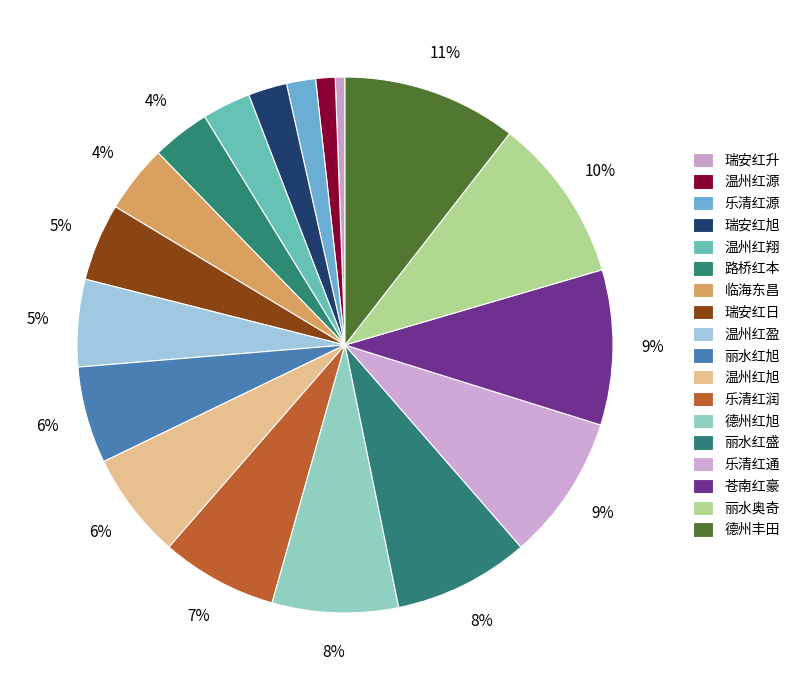

The 温州红翔 slice represents 3% of the pie. True or false?

True